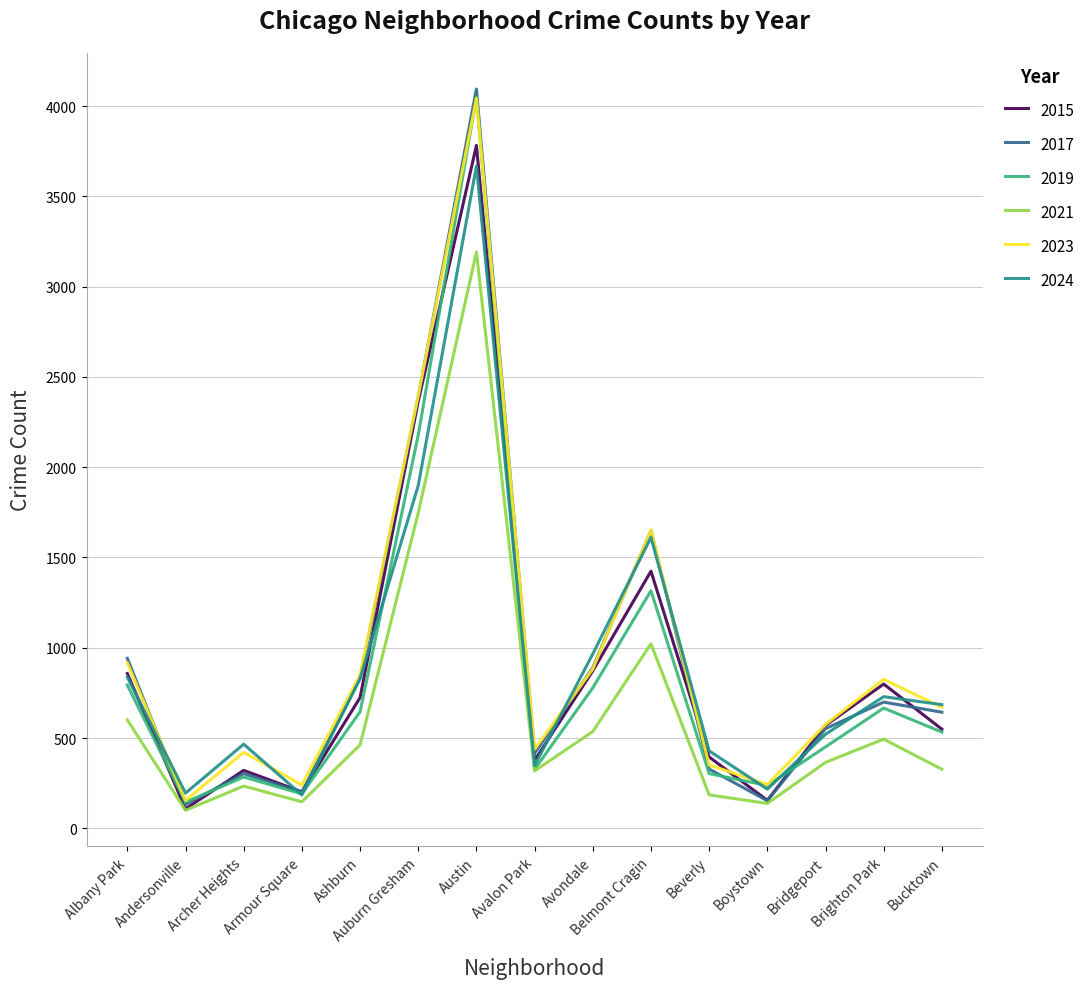

In 2023, how many points are lower than both neighbors (excluding endpoints)?

4